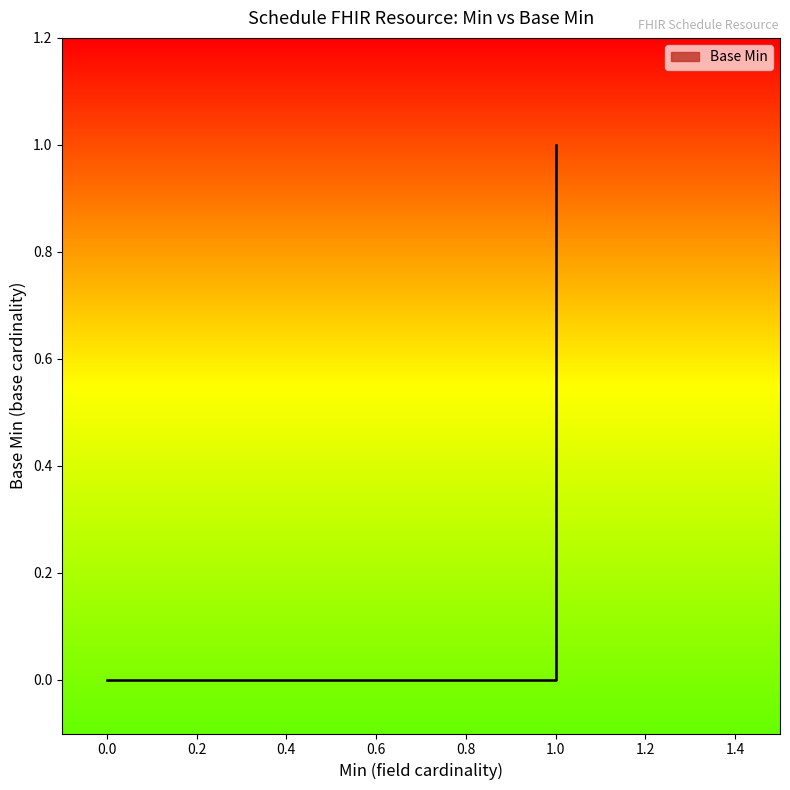

How many data points does each series have?

20